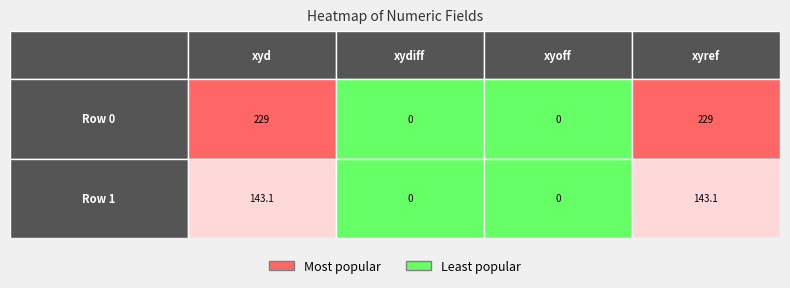

Rank the categories by xyd value from highest to lowest.

Row 0, Row 1